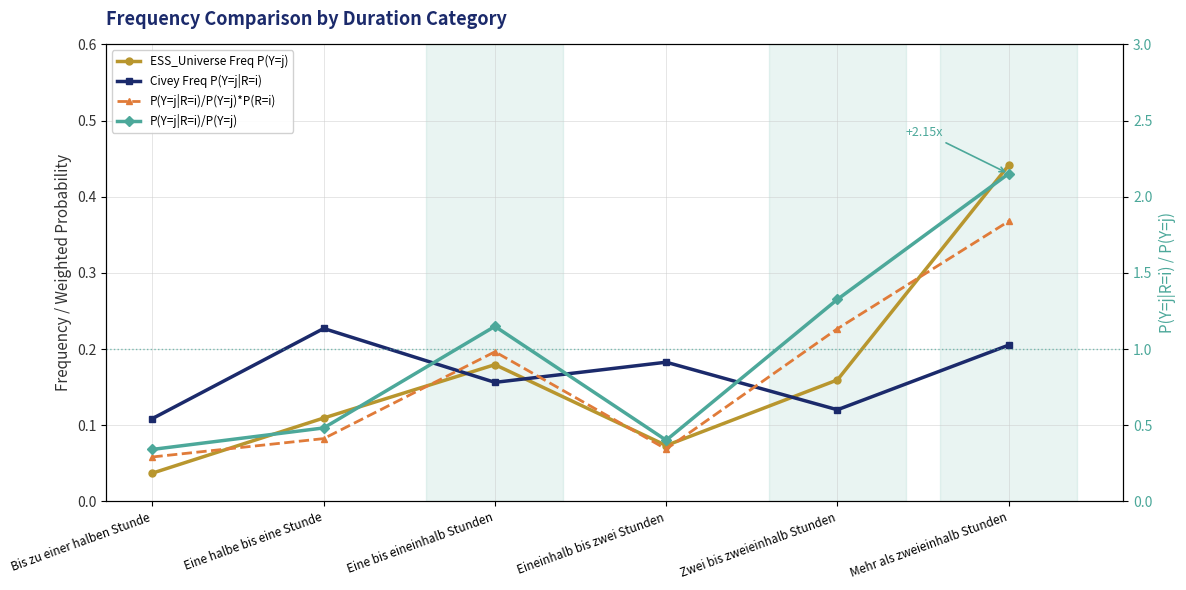

What position from the left is Eineinhalb bis zwei Stunden?

4